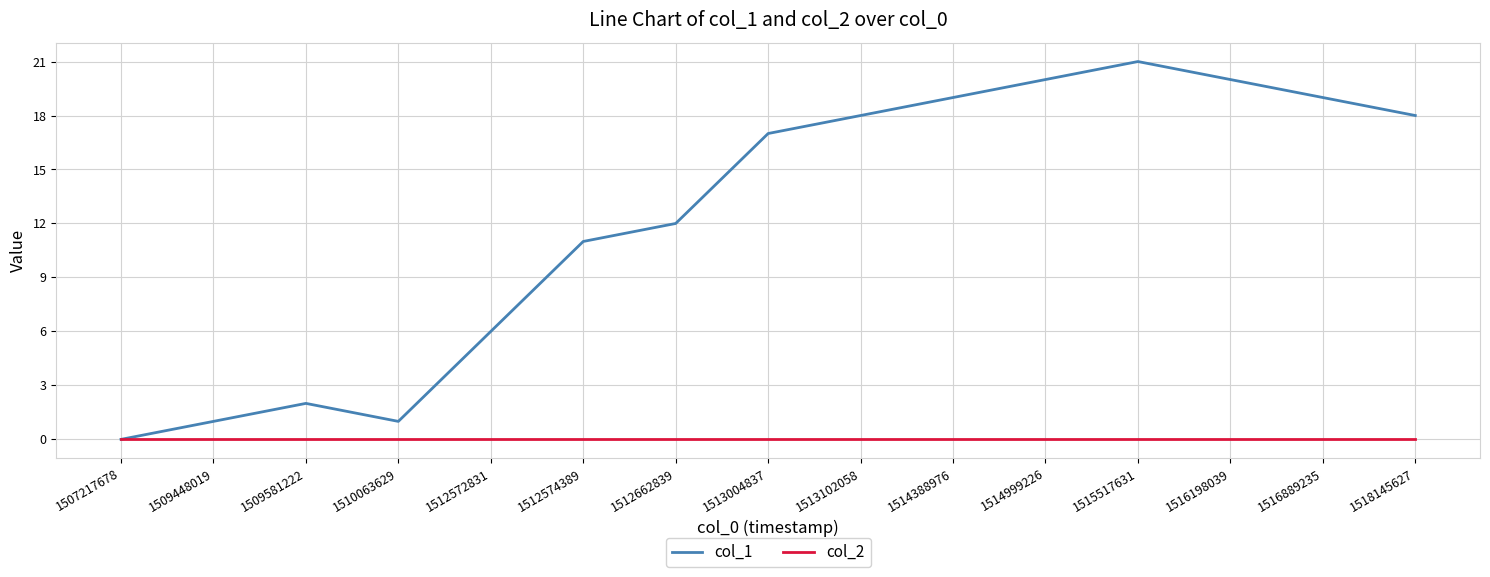

Which series has the largest range (max minus min)?

col_1